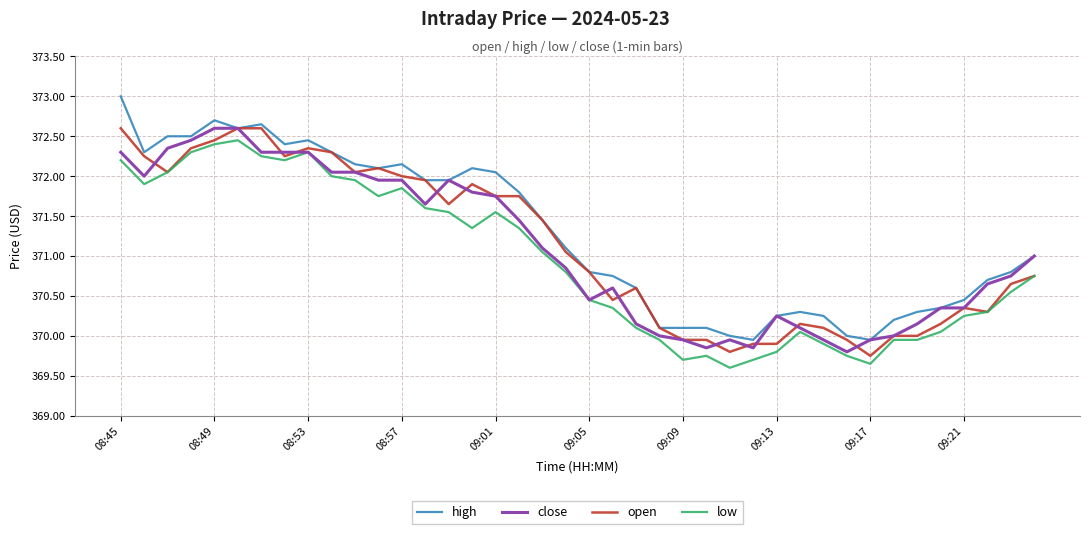

Which series has the largest range (max minus min)?

high